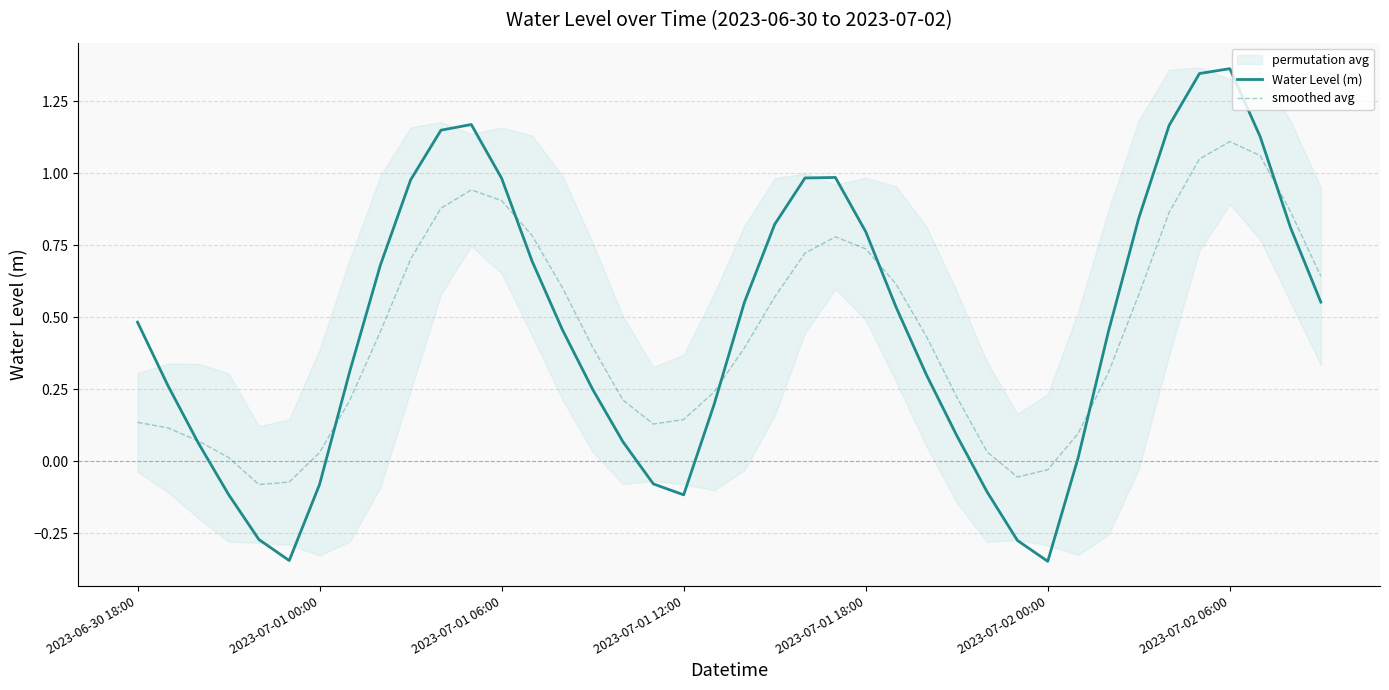

How many negative values does the Water Level (m) series have?

9